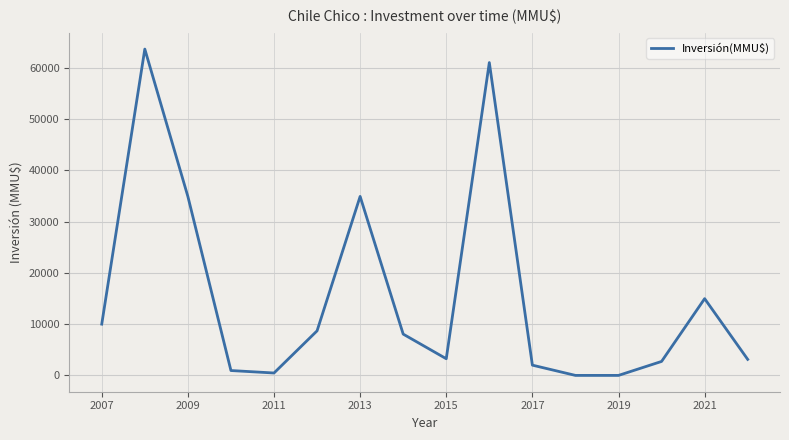

What is the difference between the maximum and minimum values?

63630